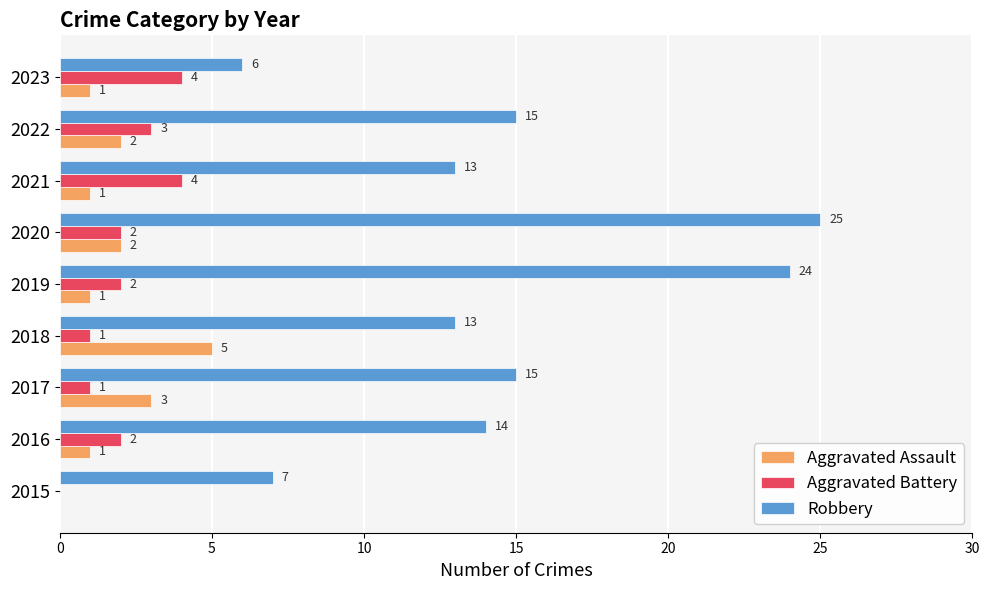

How many positive values does the Aggravated Battery series have?

8